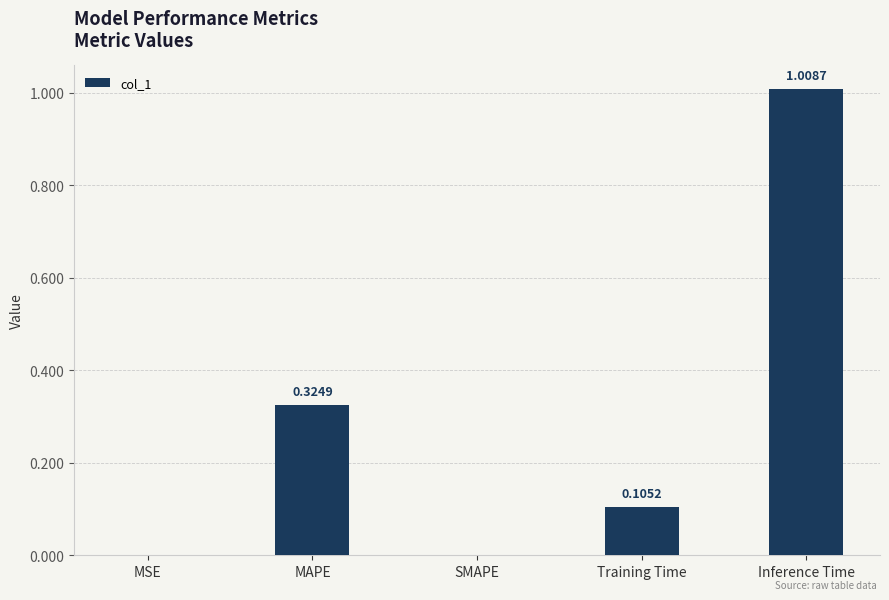

What is the change in value from Training Time to Inference Time?

+0.9